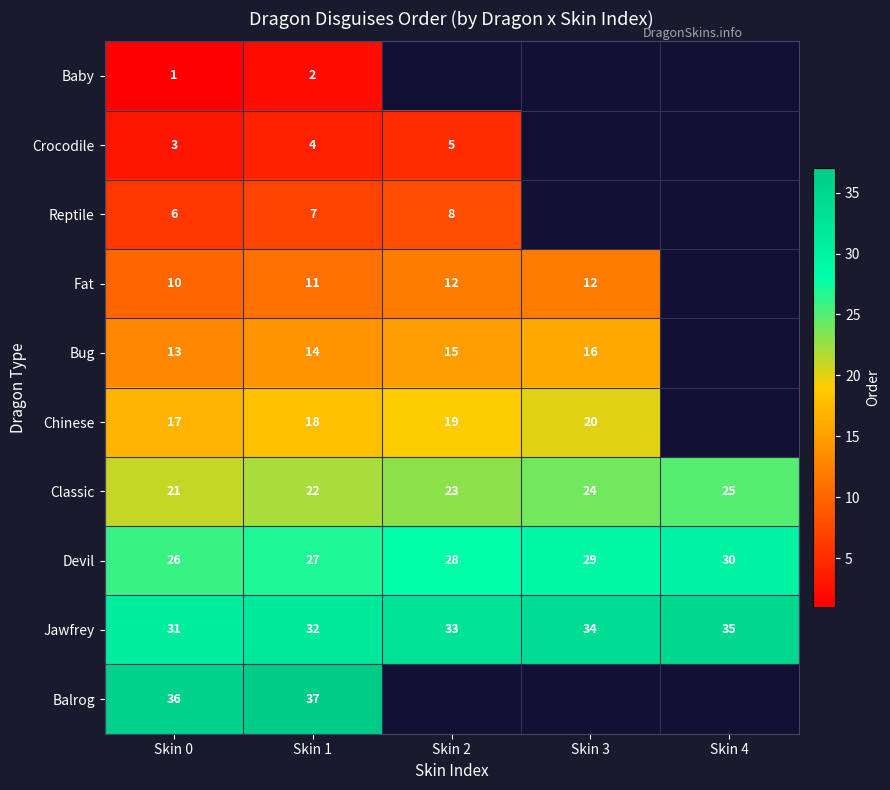

Which label corresponds to the largest value in the chart?

Skin 1